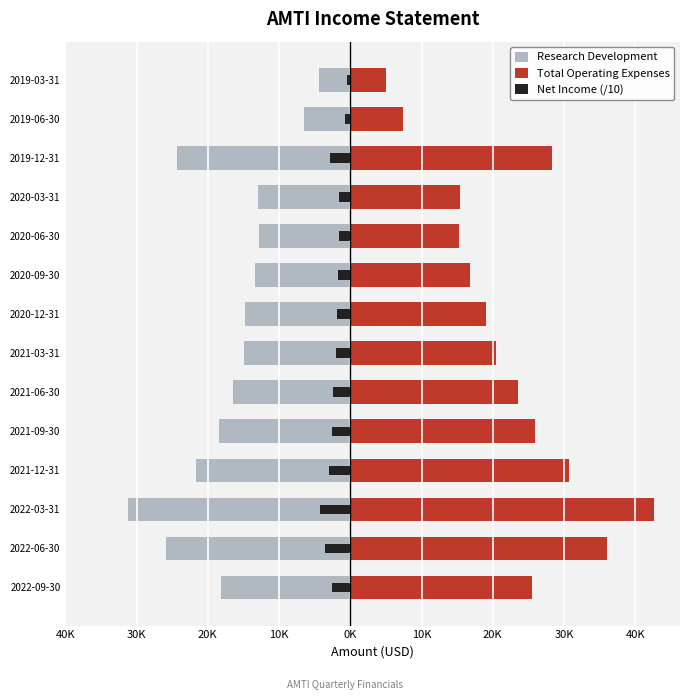

Rank the series at 2022-09-30 from lowest to highest value.

Research Development, Net Income (/10), Total Operating Expenses